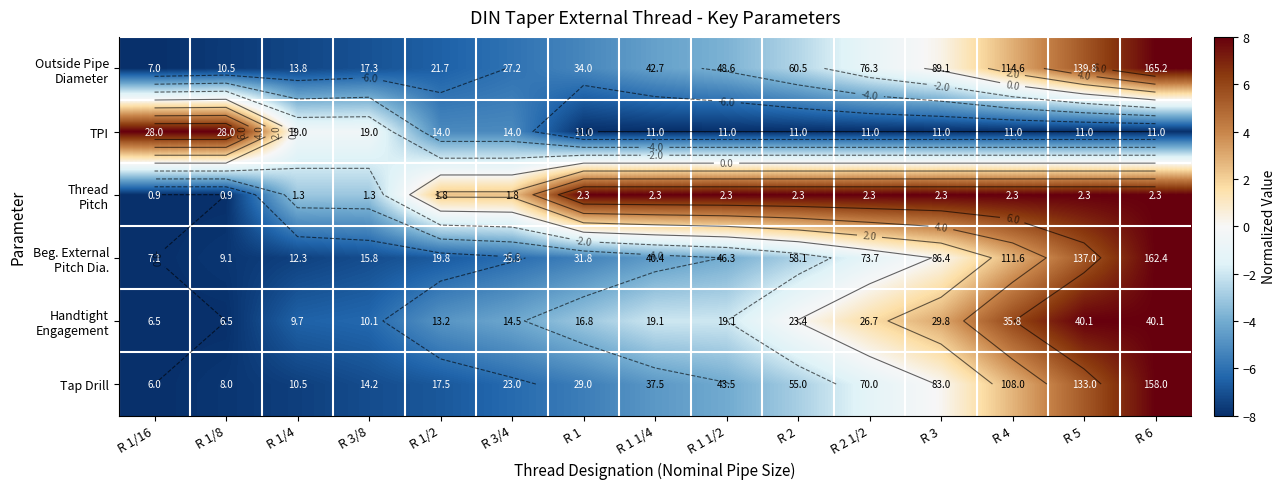

Where is Beg. External Pitch Dia. nearest to the value 0?

R 3